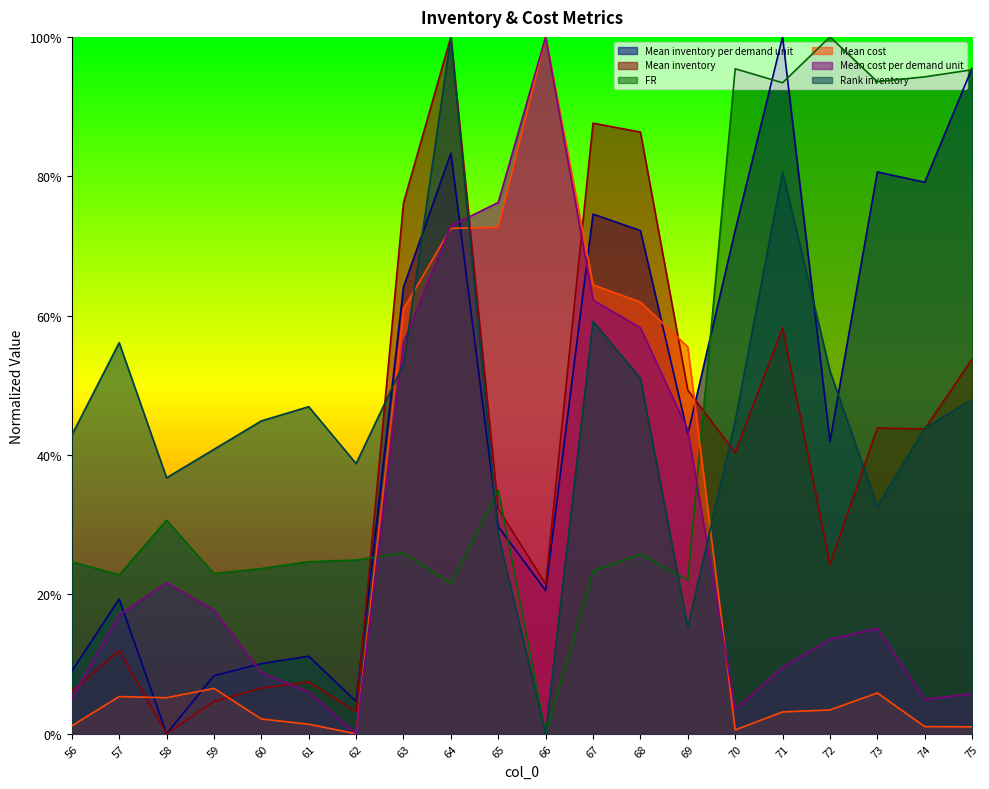

Reading left to right, list all the values displayed in this chart.

Mean inventory per demand unit: 56=0.1	57=0.2	58=0.0	59=0.1	60=0.1	61=0.1	62=0.0	63=0.6	64=0.8	65=0.3	66=0.2	67=0.7	68=0.7	69=0.4	70=0.7	71=1.0	72=0.4	73=0.8	74=0.8	75=1.0
Mean inventory: 56=0.1	57=0.1	58=0.0	59=0.0	60=0.1	61=0.1	62=0.0	63=0.8	64=1.0	65=0.3	66=0.2	67=0.9	68=0.9	69=0.5	70=0.4	71=0.6	72=0.2	73=0.4	74=0.4	75=0.5
FR: 56=0.2	57=0.2	58=0.3	59=0.2	60=0.2	61=0.2	62=0.2	63=0.3	64=0.2	65=0.3	66=0.0	67=0.2	68=0.3	69=0.2	70=1.0	71=0.9	72=1.0	73=0.9	74=0.9	75=1.0
Mean cost: 56=0.0	57=0.1	58=0.1	59=0.1	60=0.0	61=0.0	62=0.0	63=0.6	64=0.7	65=0.7	66=1.0	67=0.6	68=0.6	69=0.6	70=0.0	71=0.0	72=0.0	73=0.1	74=0.0	75=0.0
Mean cost per demand unit: 56=0.1	57=0.2	58=0.2	59=0.2	60=0.1	61=0.1	62=0.0	63=0.6	64=0.7	65=0.8	66=1.0	67=0.6	68=0.6	69=0.4	70=0.0	71=0.1	72=0.1	73=0.2	74=0.0	75=0.1
Rank inventory: 56=0.4	57=0.6	58=0.4	59=0.4	60=0.4	61=0.5	62=0.4	63=0.5	64=1.0	65=0.3	66=0.0	67=0.6	68=0.5	69=0.2	70=0.4	71=0.8	72=0.5	73=0.3	74=0.4	75=0.5